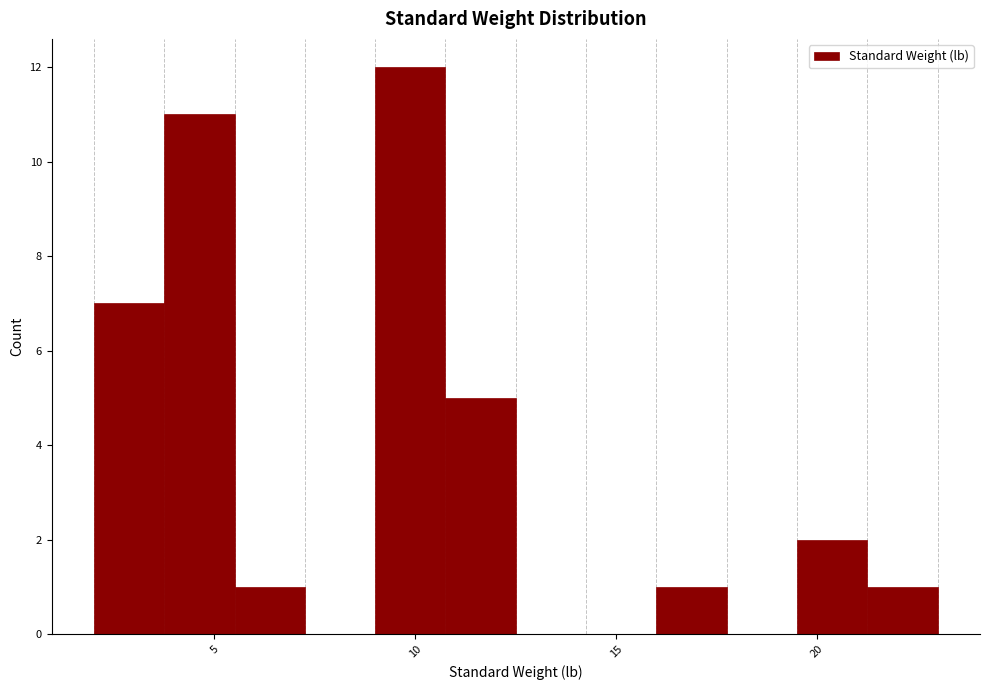

Read against the x-axis, roughly where is the centre of the tallest bar?

10.0